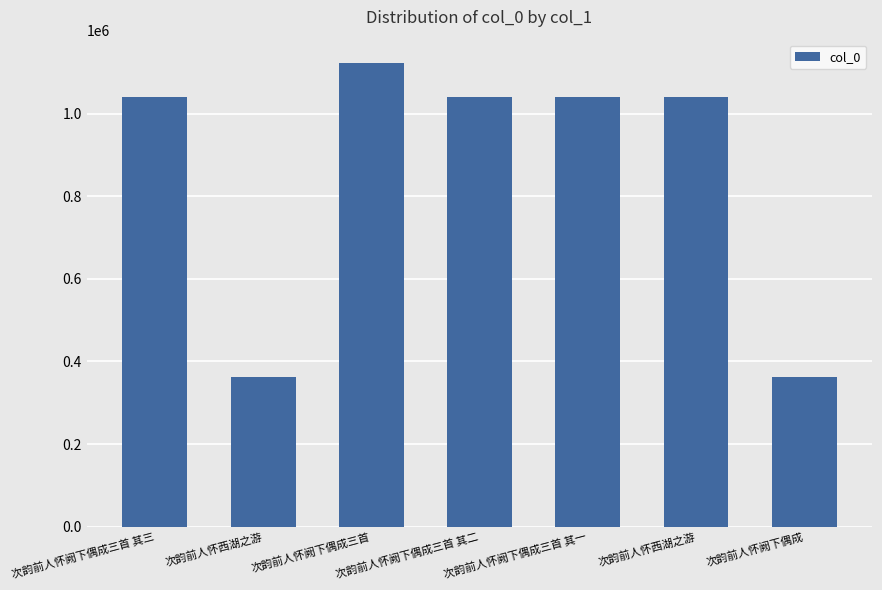

Which label corresponds to the smallest value in the chart?

次韵前人怀阙下偶成